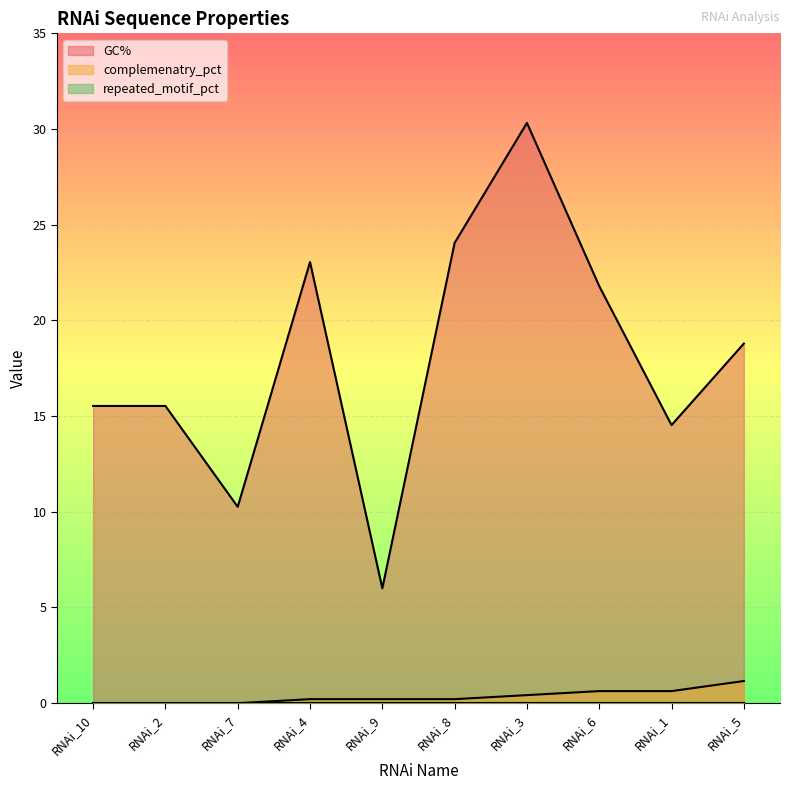

Reading right to left, extract all data points from this chart.

GC%: RNAi_5=18.8	RNAi_1=14.5	RNAi_6=21.8	RNAi_3=30.3	RNAi_8=24.1	RNAi_9=6.0	RNAi_4=23.1	RNAi_7=10.3	RNAi_2=15.5	RNAi_10=15.5
complemenatry_pct: RNAi_5=1.2	RNAi_1=0.6	RNAi_6=0.6	RNAi_3=0.4	RNAi_8=0.2	RNAi_9=0.2	RNAi_4=0.2	RNAi_7=0.0	RNAi_2=0.0	RNAi_10=0.0